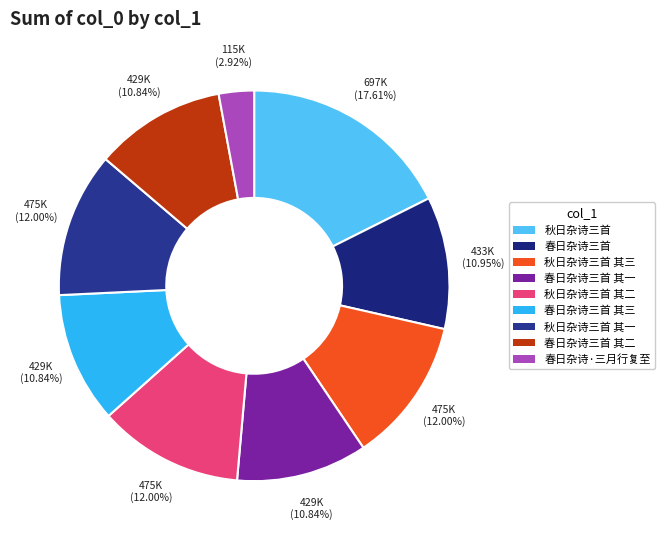

To the nearest percent, what is the combined percentage of 春日杂诗·三月行复至 and 春日杂诗三首?

14%